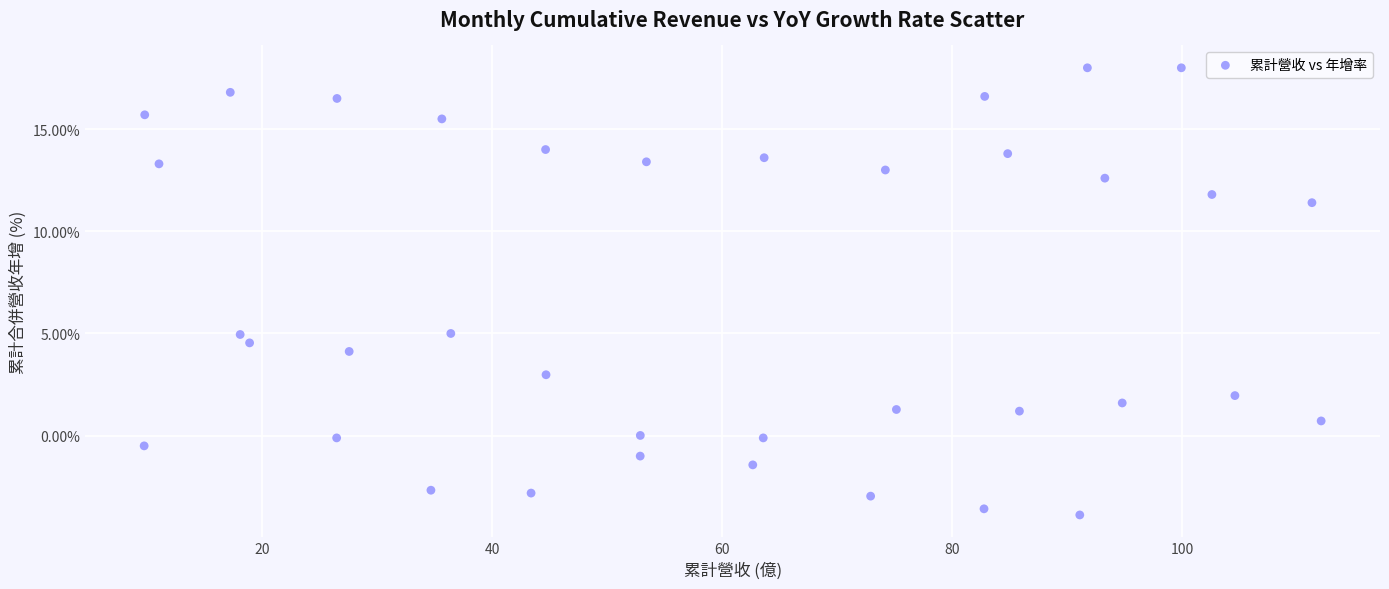

What is the range of X values (max minus min)?

102.4